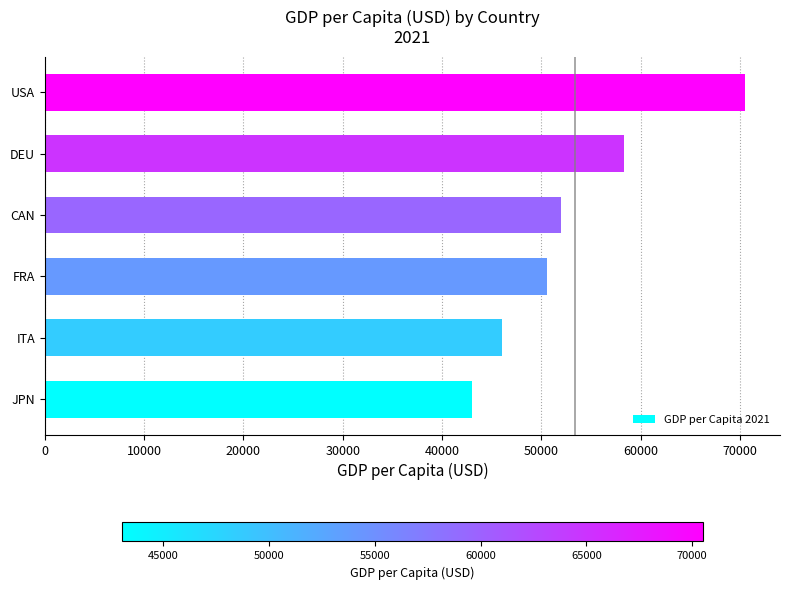

How many bars are there in total?

6